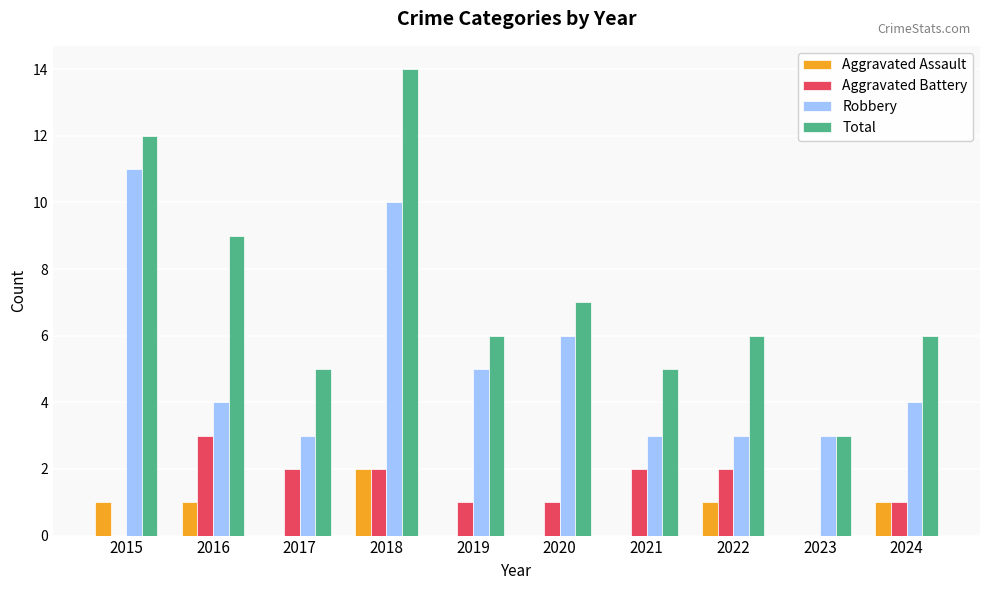

How many groups of bars are there?

10